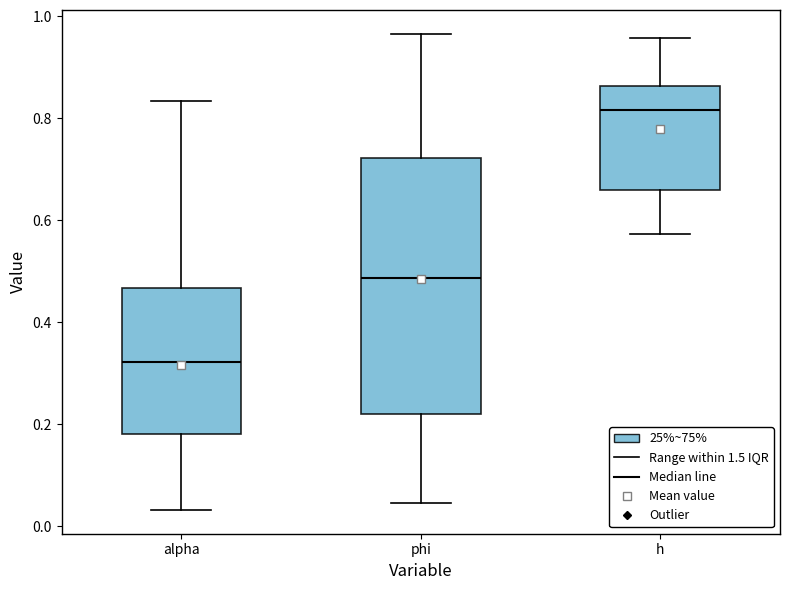

Comparing the boxes themselves (not the whiskers), which one is the tallest?

phi